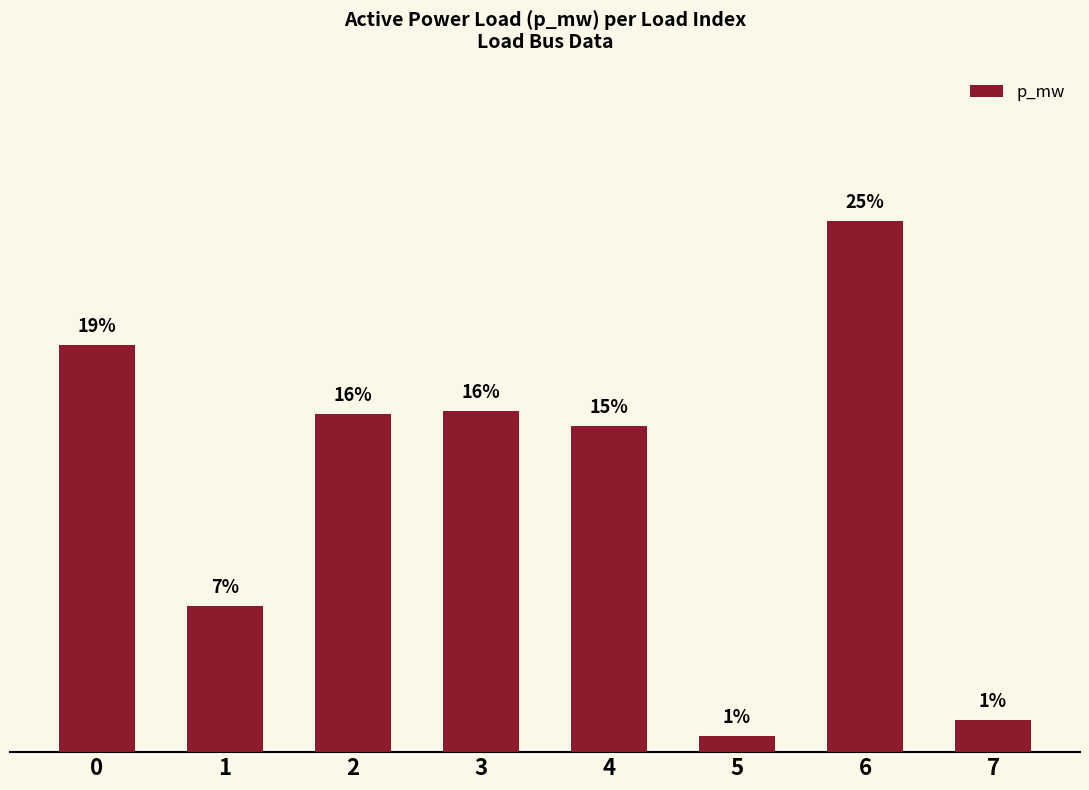

Rank the categories by value from highest to lowest.

6, 0, 3, 2, 4, 1, 7, 5